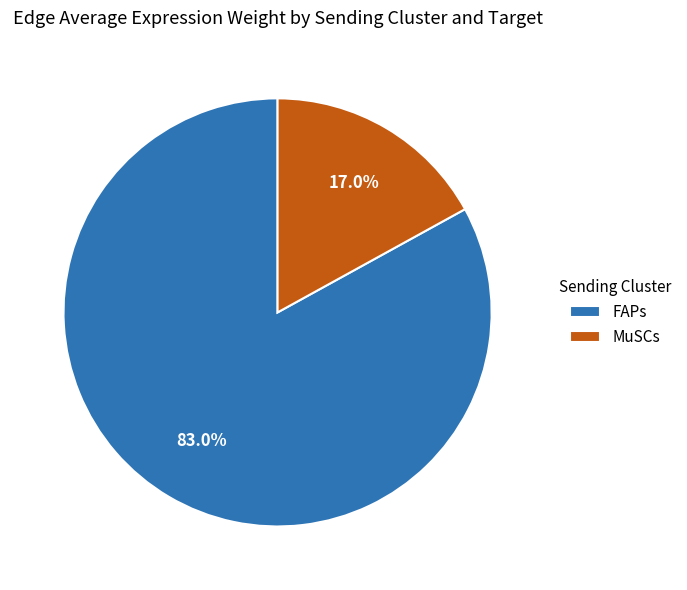

Which category has the smallest portion of the pie?

MuSCs